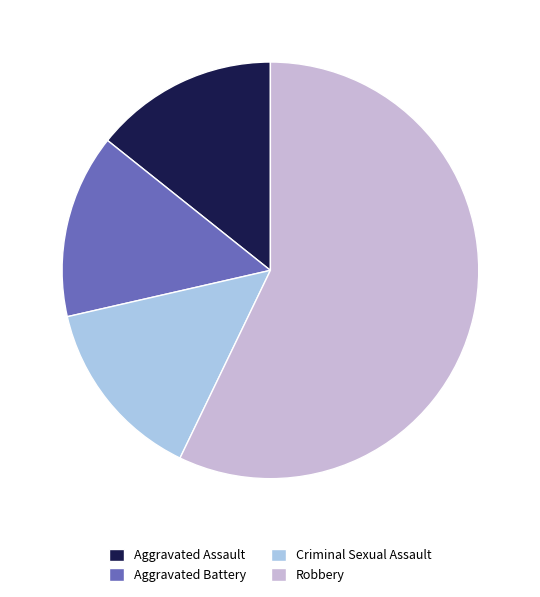

Does Robbery account for over 50% of the chart?

Yes